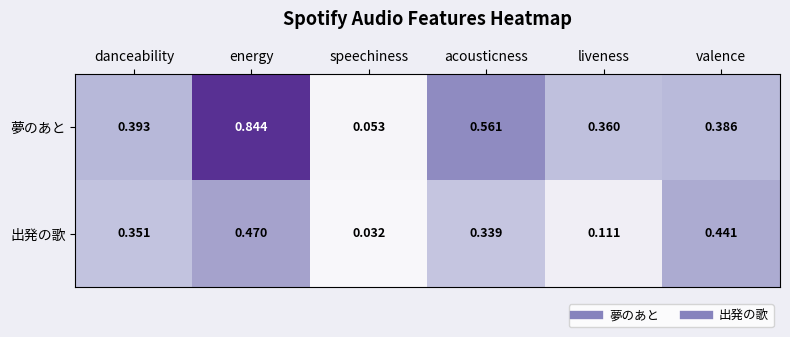

Which series has the widest spread of values?

夢のあと